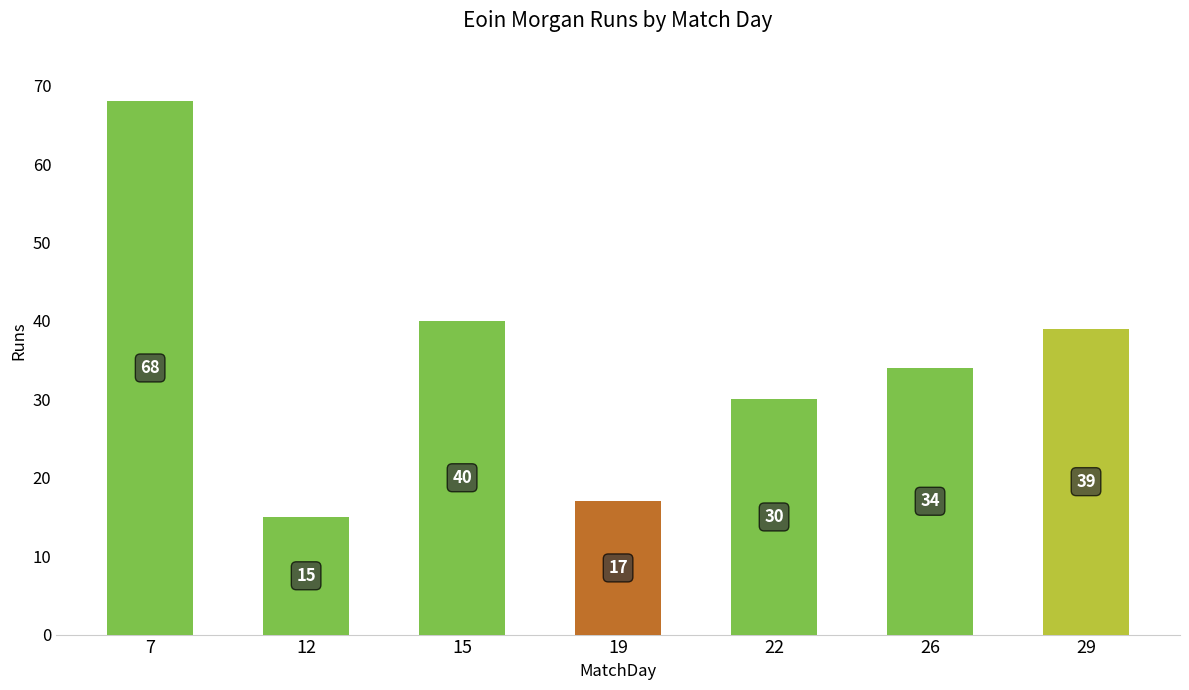

Reading left to right, list all the values displayed in this chart.

68	15	40	17	30	34	39